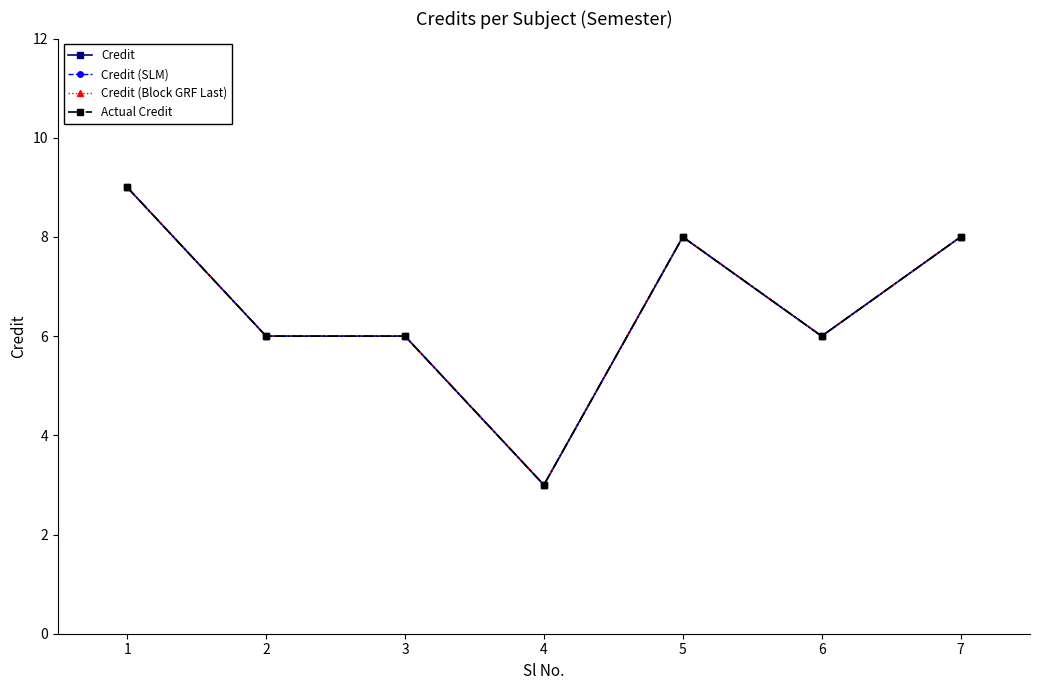

At how many categories does at least one series exceed 8?

1